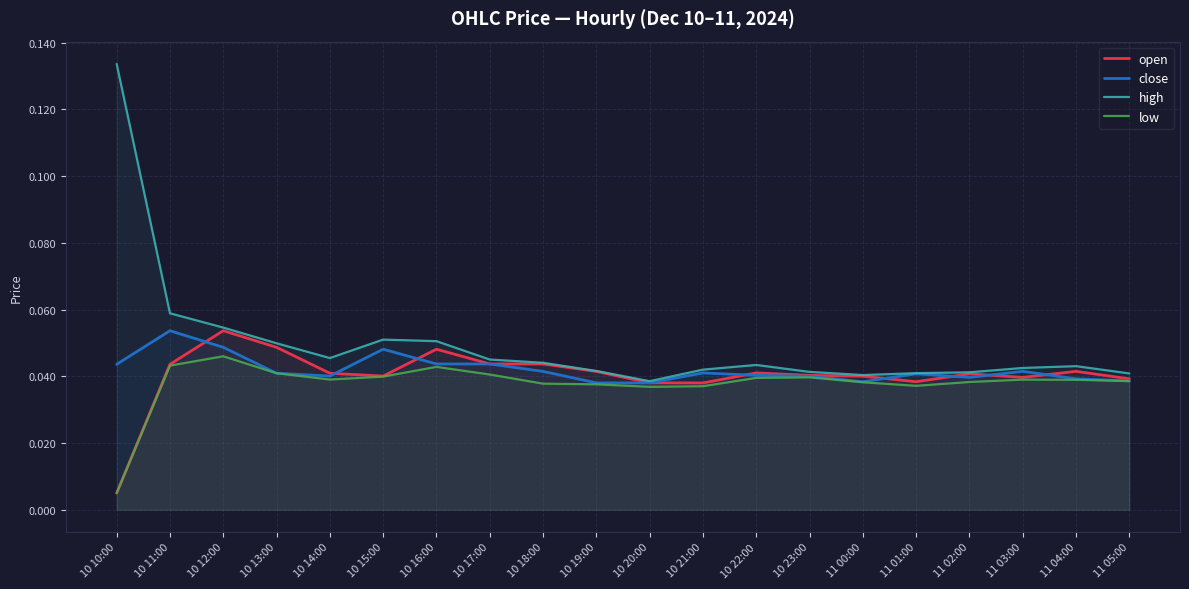

The low series shows 0.0 at 10 13:00. True or false?

True